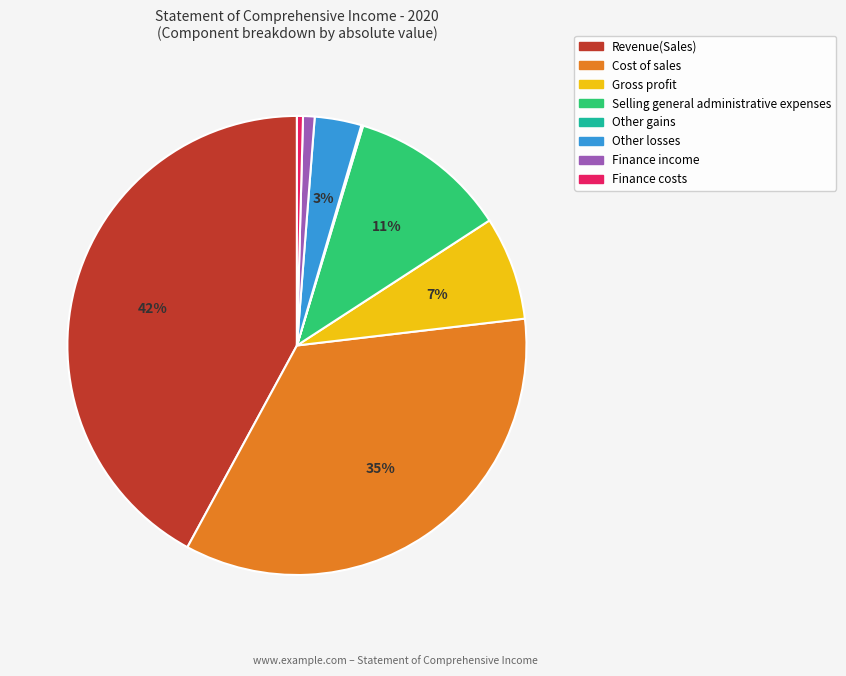

Approximately how many times larger is the value at Cost of sales compared to Revenue(Sales)?

0.8